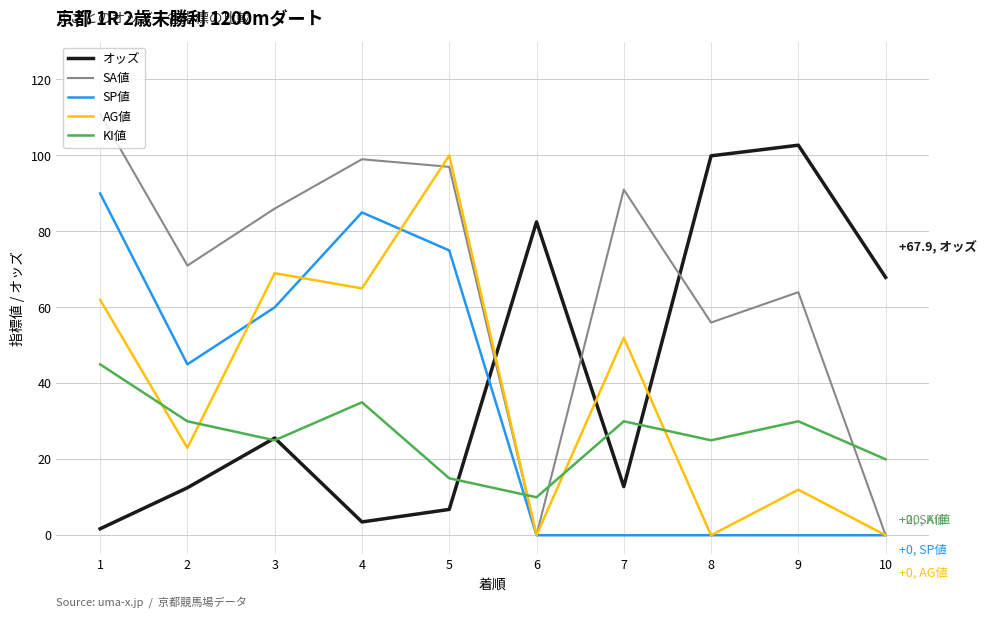

In AG値, how many points are higher than both neighbors (excluding endpoints)?

4